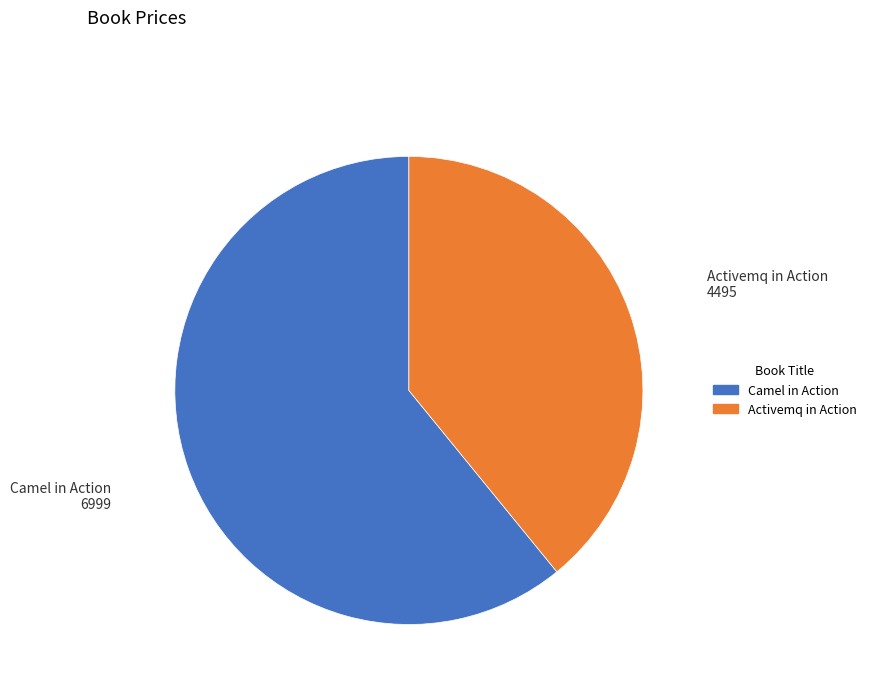

Is the sum of Camel in Action and Activemq in Action greater than half?

Yes